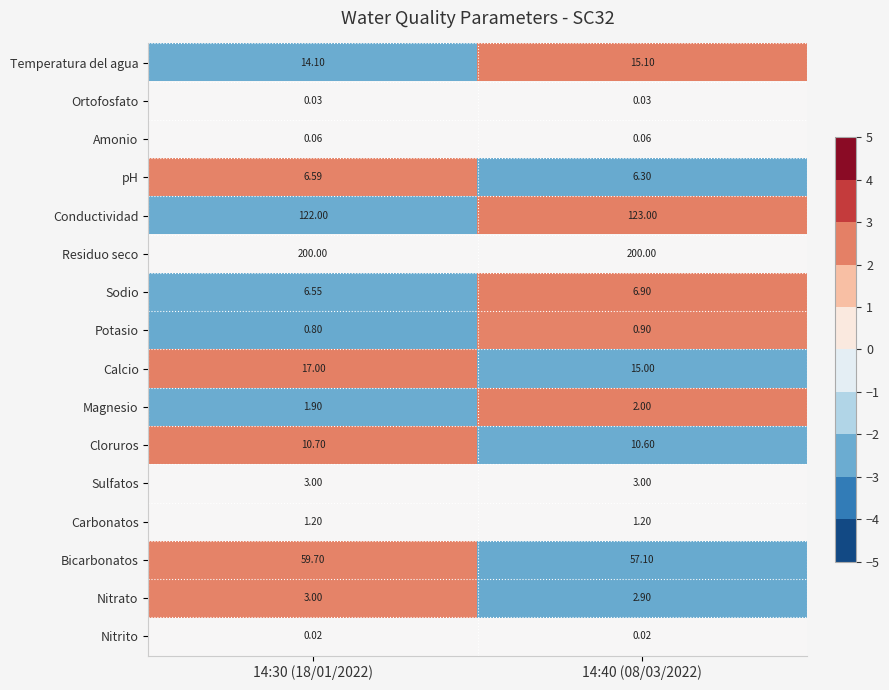

Rank the series at 14:40 (08/03/2022) from lowest to highest value.

Nitrito, Ortofosfato, Amonio, Potasio, Carbonatos, Magnesio, Nitrato, Sulfatos, pH, Sodio, Cloruros, Calcio, Temperatura del agua, Bicarbonatos, Conductividad, Residuo seco